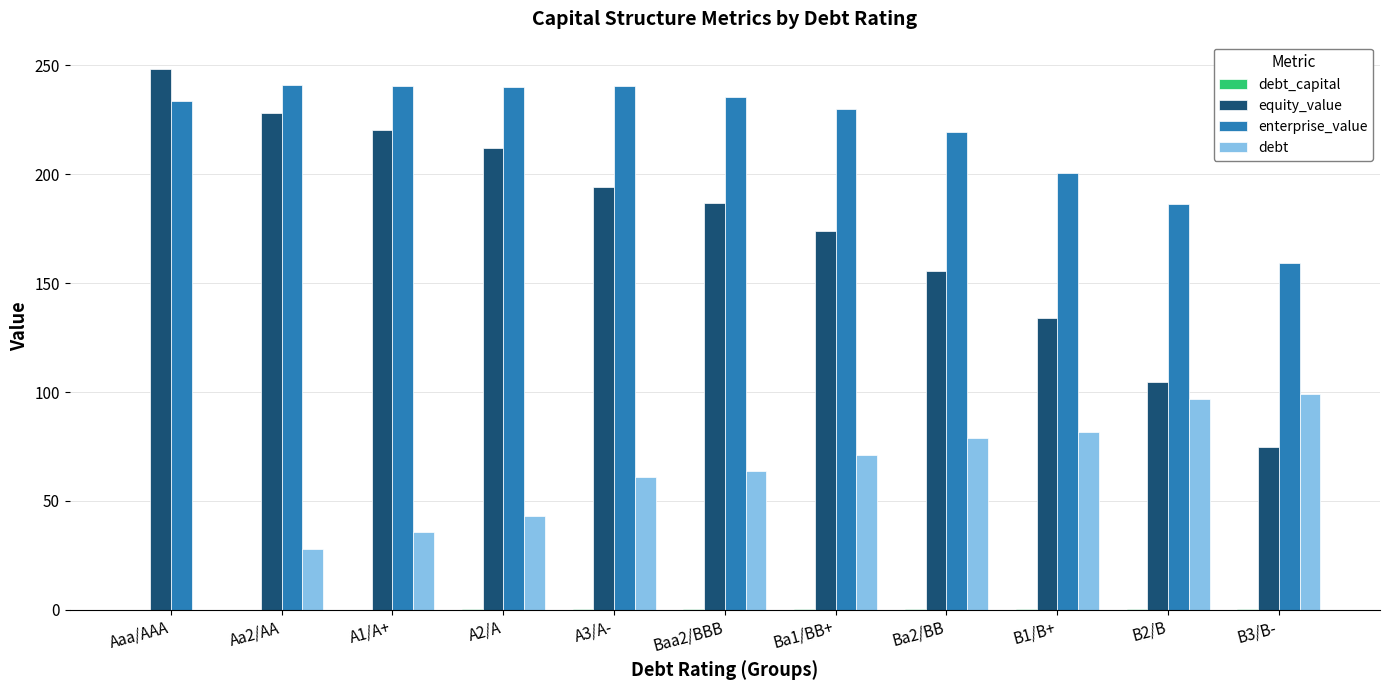

What is the highest value of the enterprise_value series?

241.2